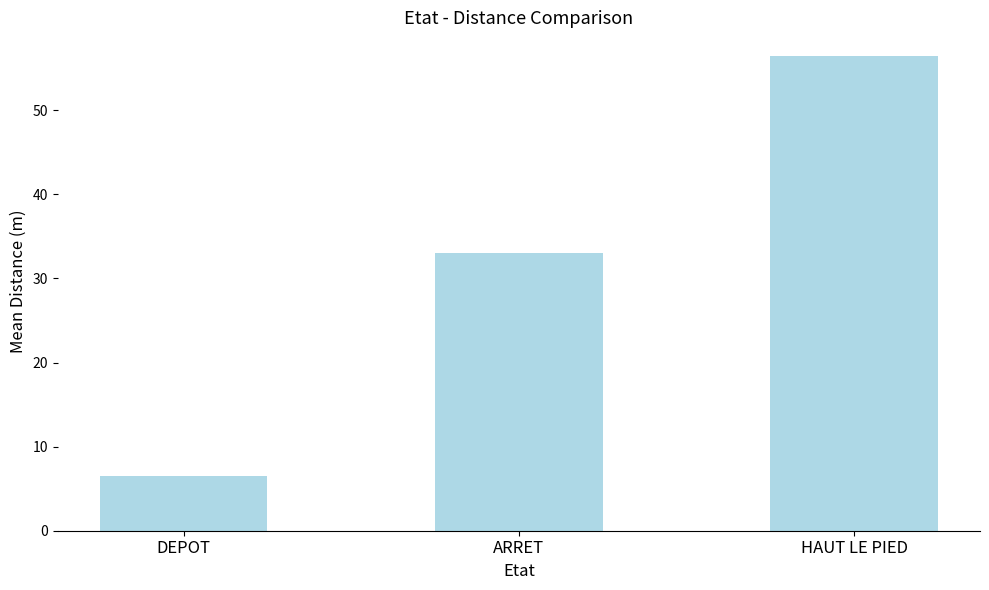

Which label corresponds to the largest value in the chart?

HAUT LE PIED